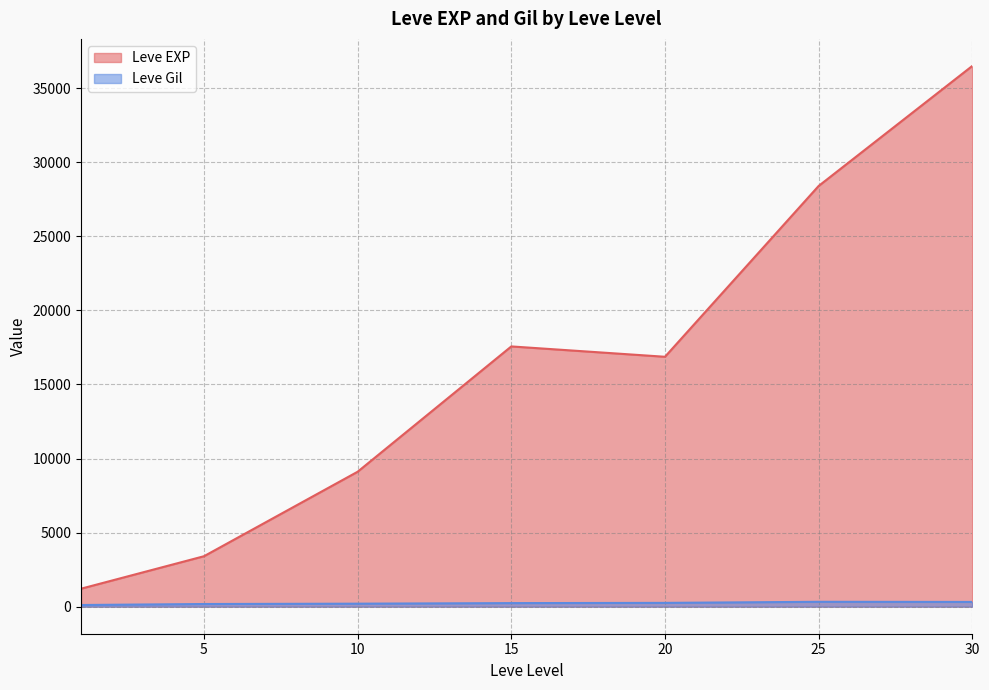

What are all the series names shown in the legend?

Leve EXP, Leve Gil